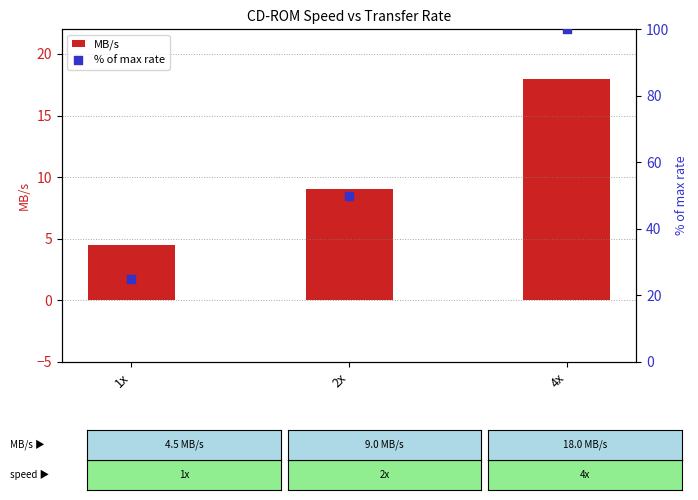

Is the value of % of max rate at 2x greater than the value of MB/s at 1x?

Yes